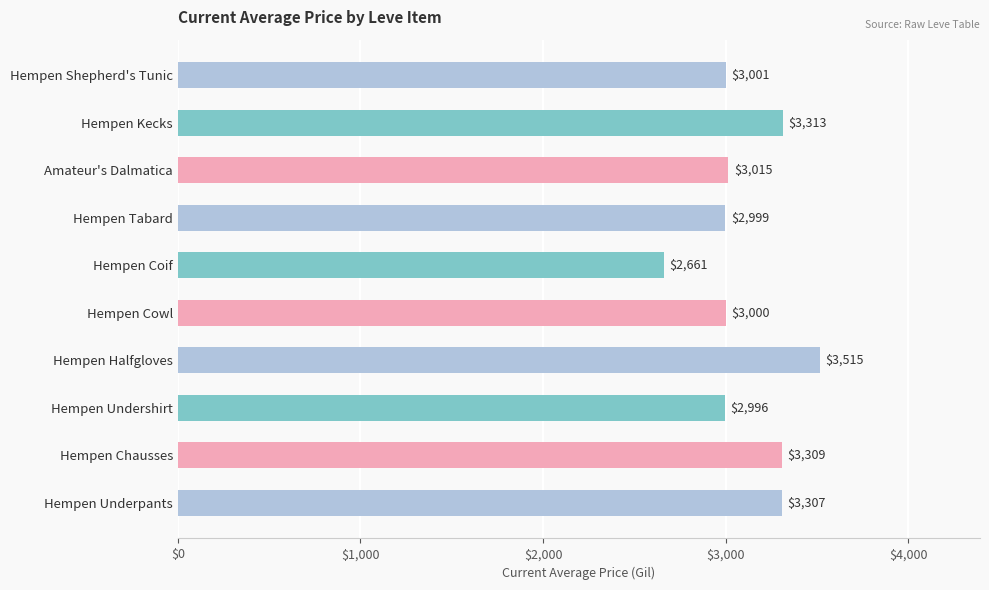

What is the sum of all values?

31116